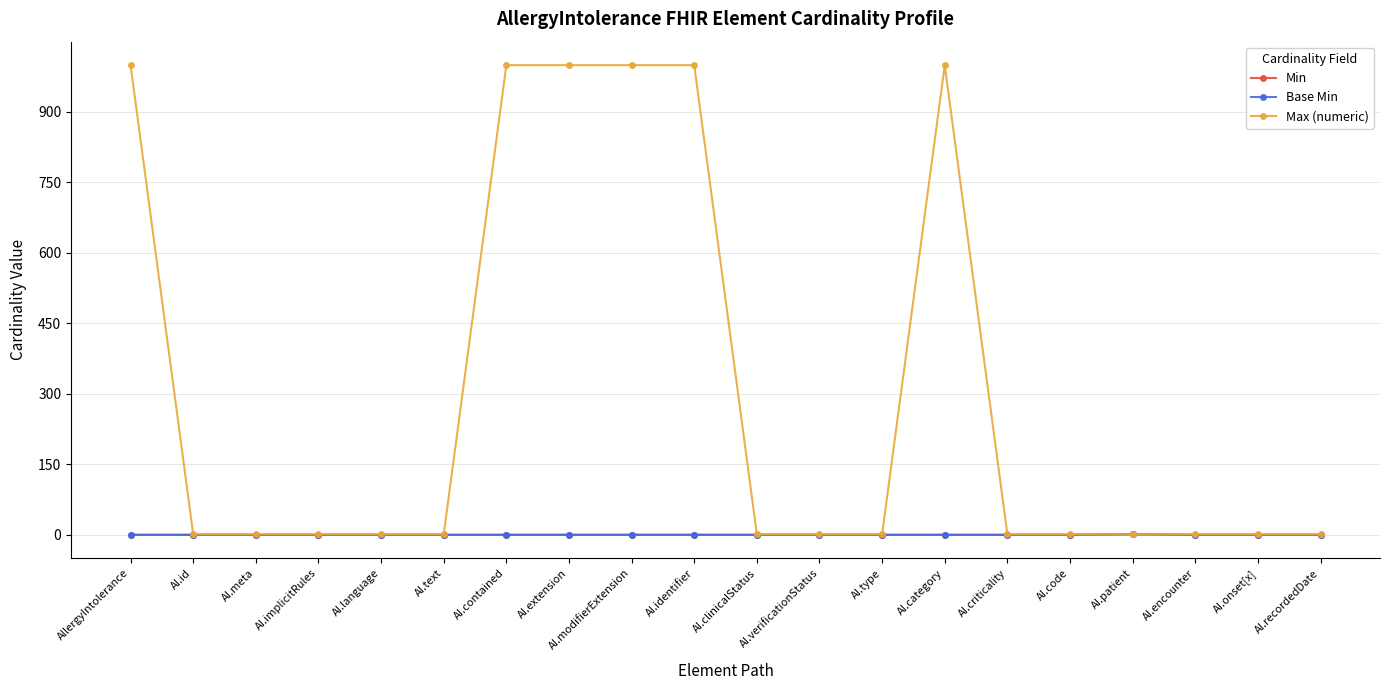

Between AI.meta and AI.criticality, which series saw the biggest shift?

Min